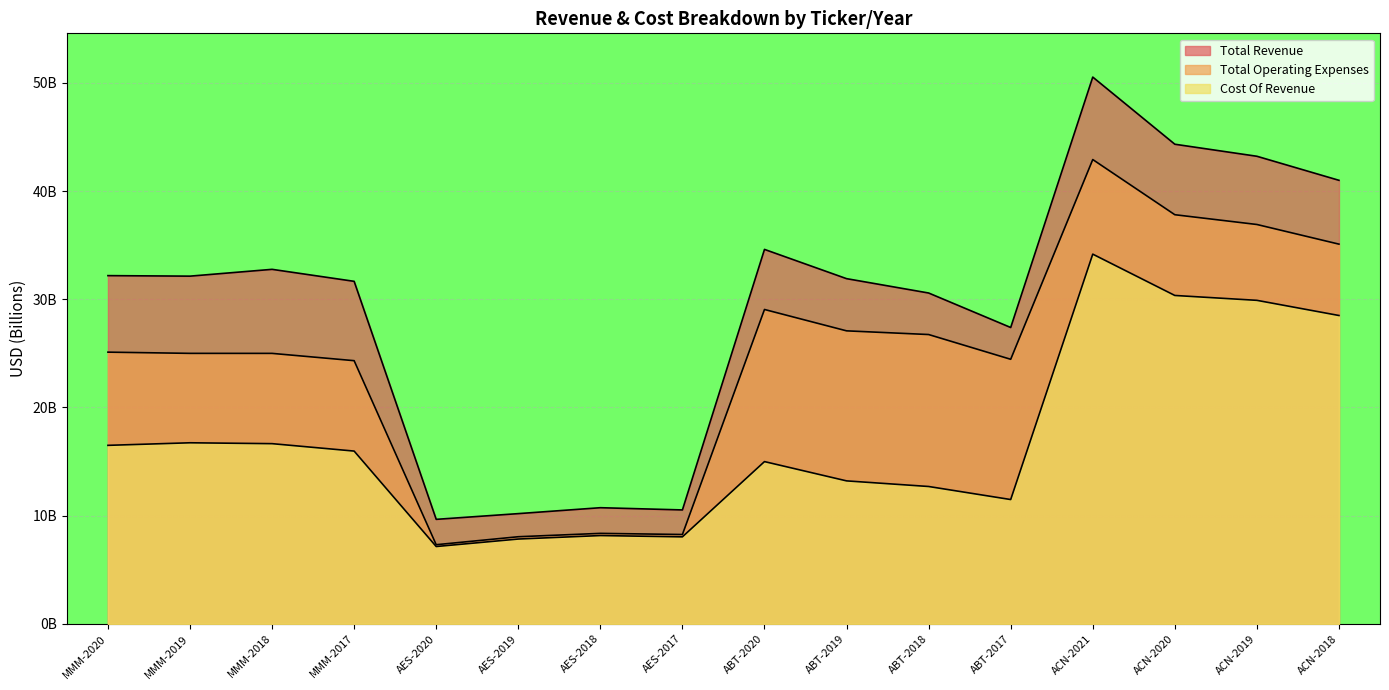

At which category does Cost Of Revenue reach its first local peak?

MMM-2019